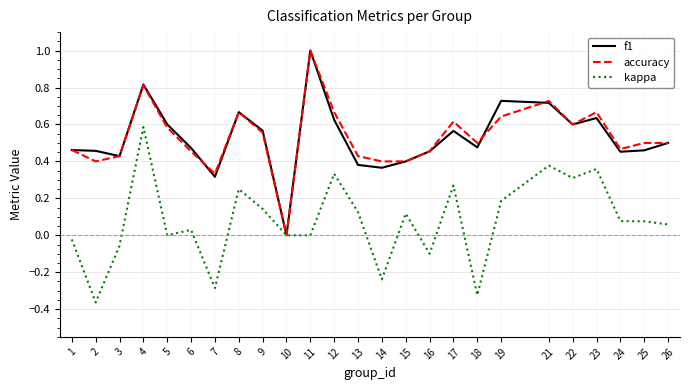

The f1 series shows 0.5 at 1. True or false?

True